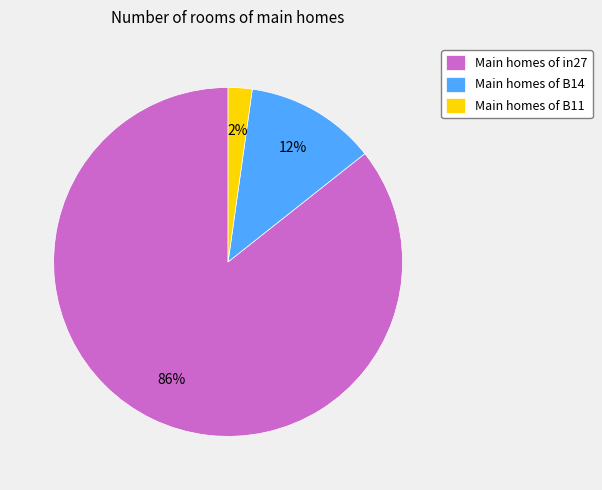

Do Main homes of B14 and Main homes of B11 together represent more than half of the pie?

No